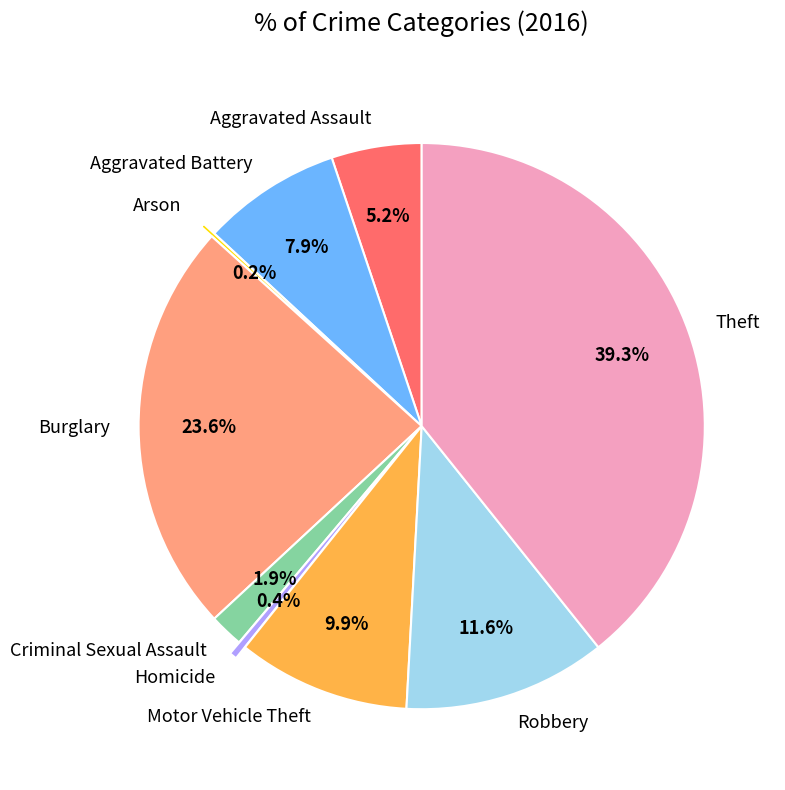

Which category has the biggest portion of the pie?

Theft